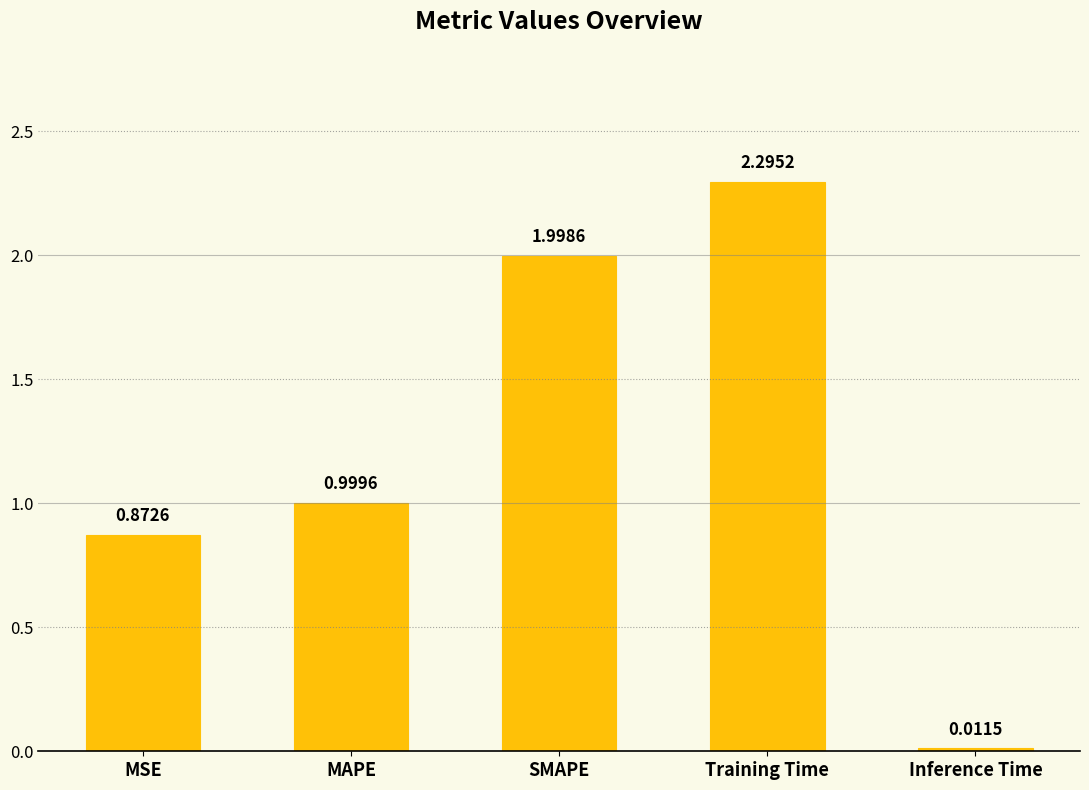

What is the label of the 1st bar from the right?

Inference Time